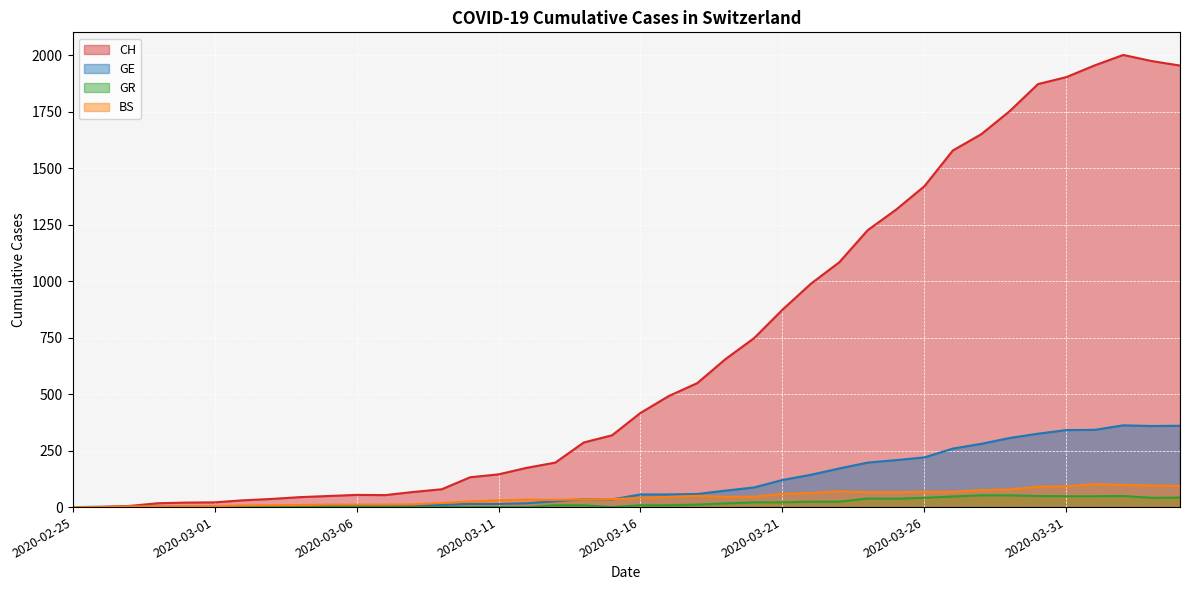

Which series has the largest range (max minus min)?

CH